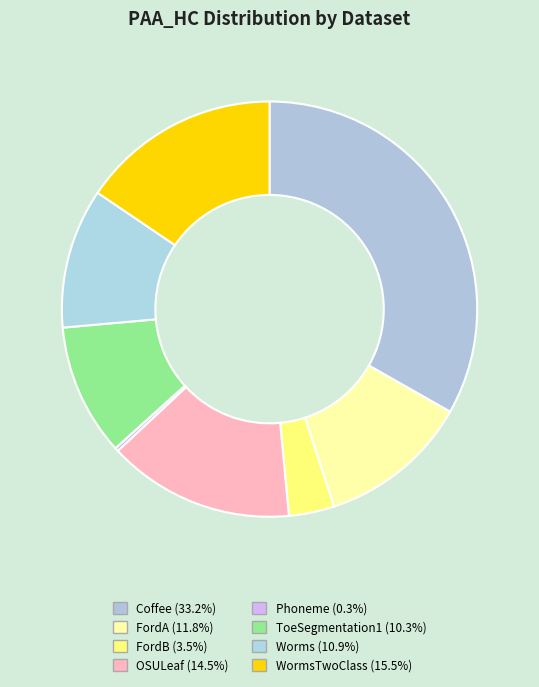

To the nearest percent, what is the average slice percentage?

12%